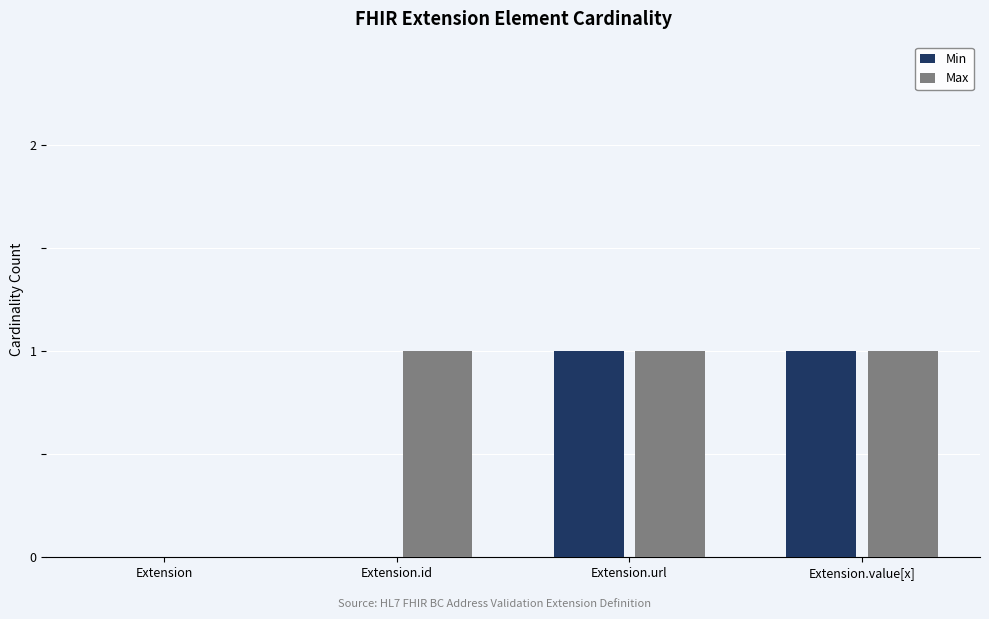

What is the maximum value shown in the chart?

1